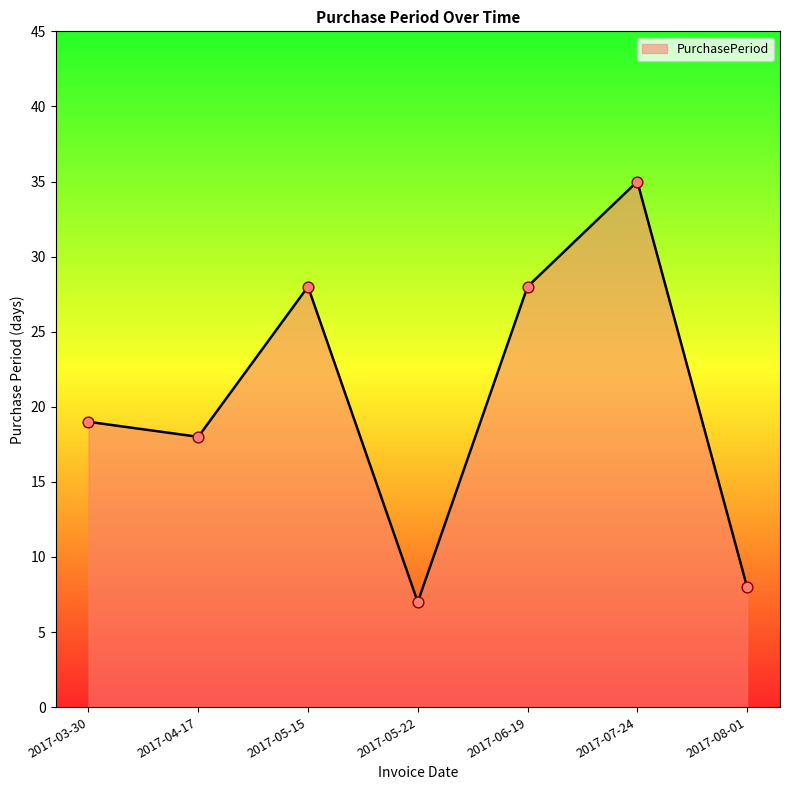

Which has a higher value, 2017-03-30 or 2017-08-01?

2017-03-30